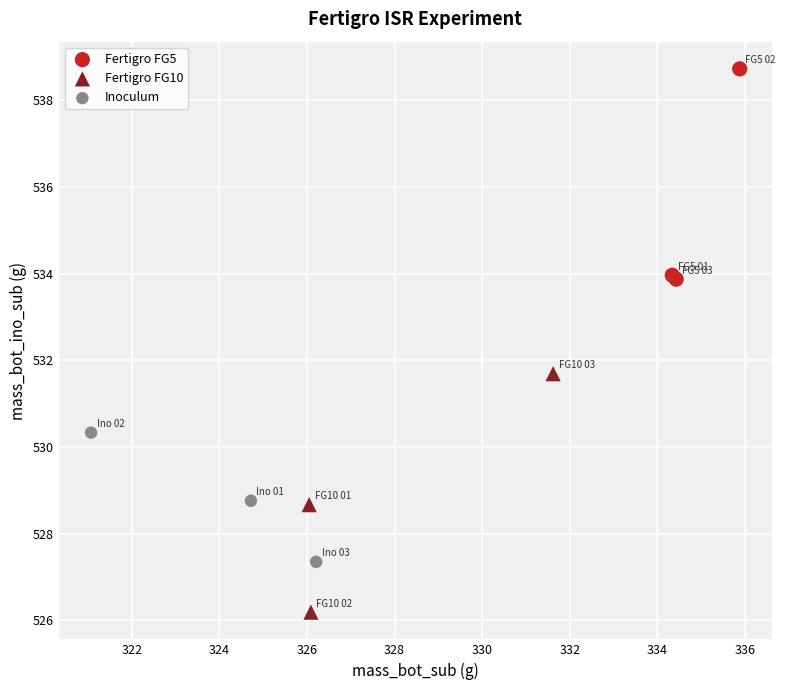

Which series contains the lowest Y value?

Fertigro FG10